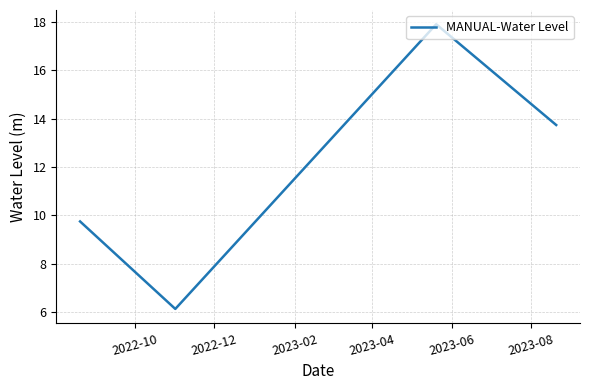

What is the greatest value displayed?

17.9